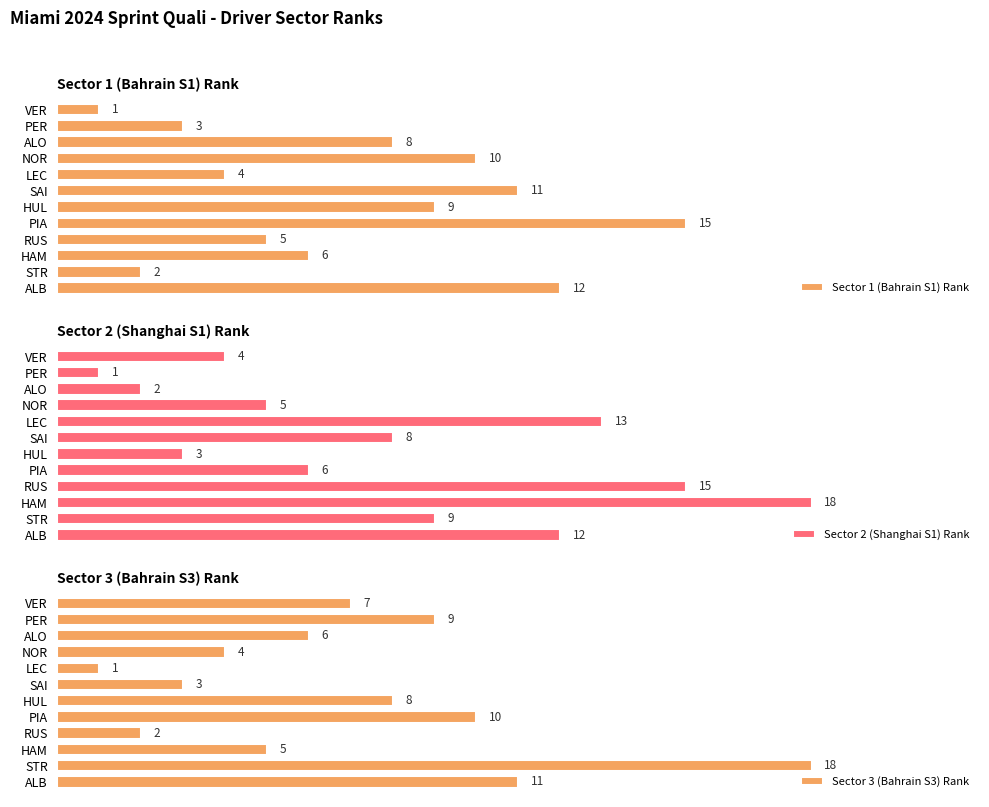

List the labels in order of Sector 1 (Bahrain S1) Rank value, largest first.

PIA, ALB, SAI, NOR, HUL, ALO, HAM, RUS, LEC, PER, STR, VER